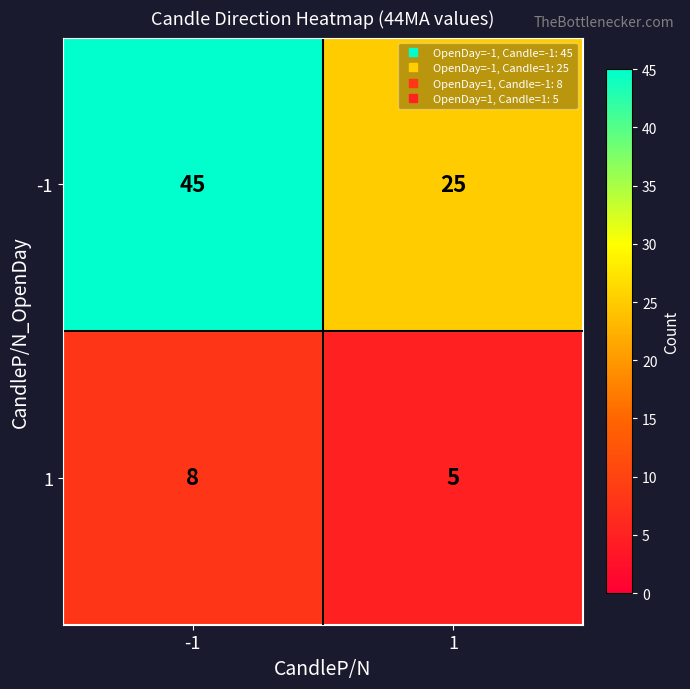

At how many categories does at least one series exceed 38?

1